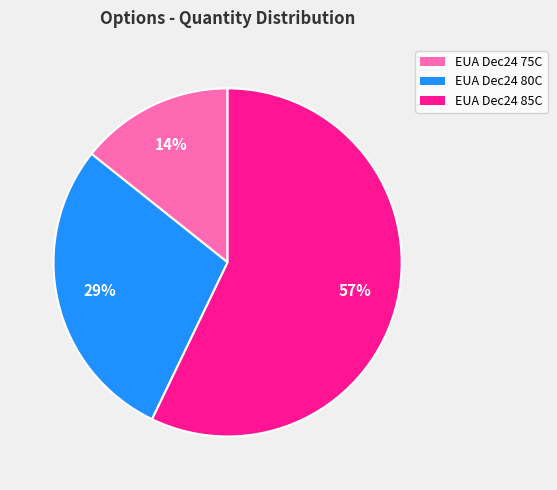

What is the ratio of the value at EUA Dec24 85C to the value at EUA Dec24 80C?

2.0